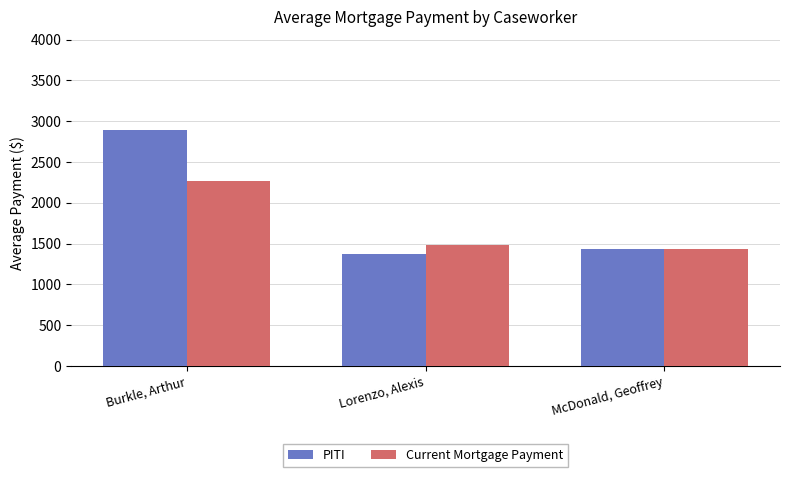

What position from the left is McDonald, Geoffrey?

3